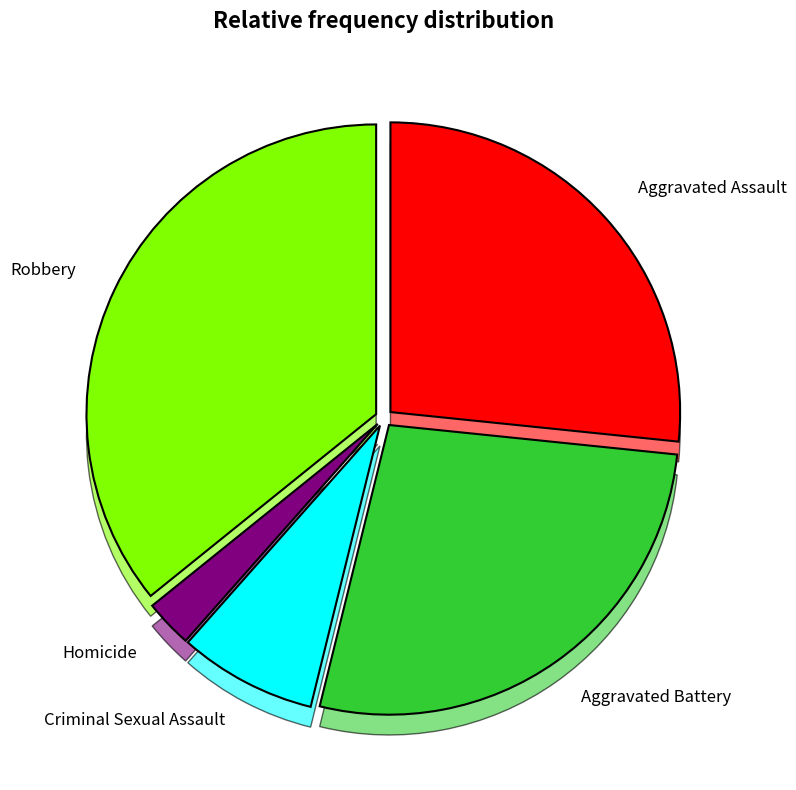

To the nearest percent, what is the difference between the largest and smallest slice percentages?

33%